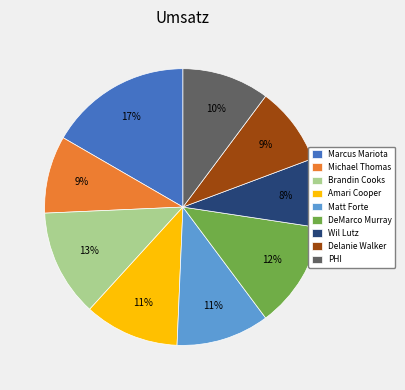

To the nearest percent, what percentage of the pie is Michael Thomas?

9%